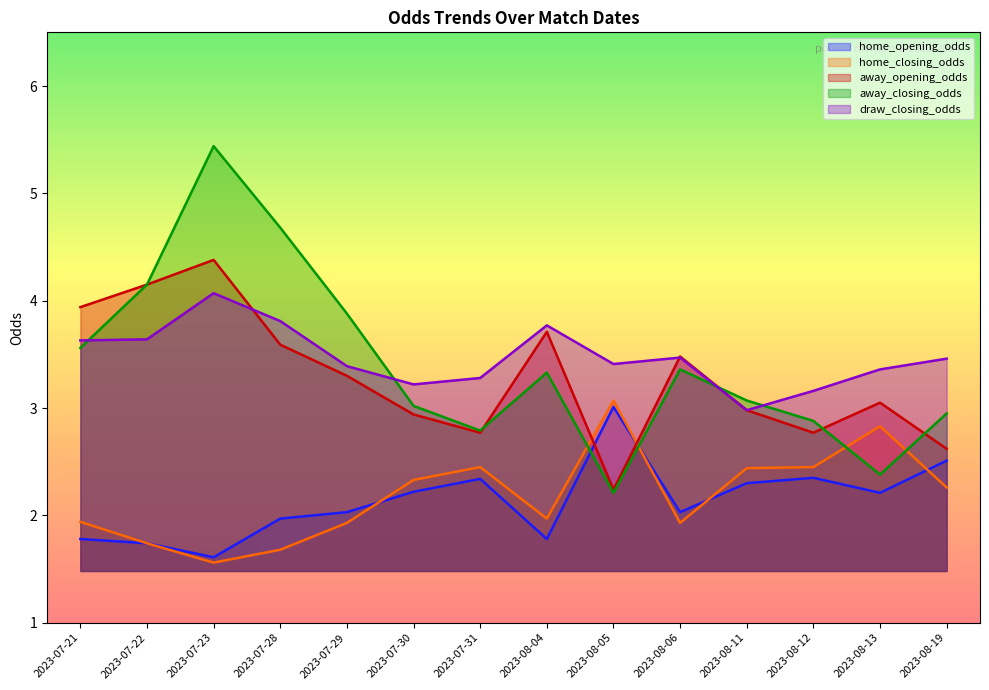

True or false: home_opening_odds and draw_closing_odds intersect in this chart.

False